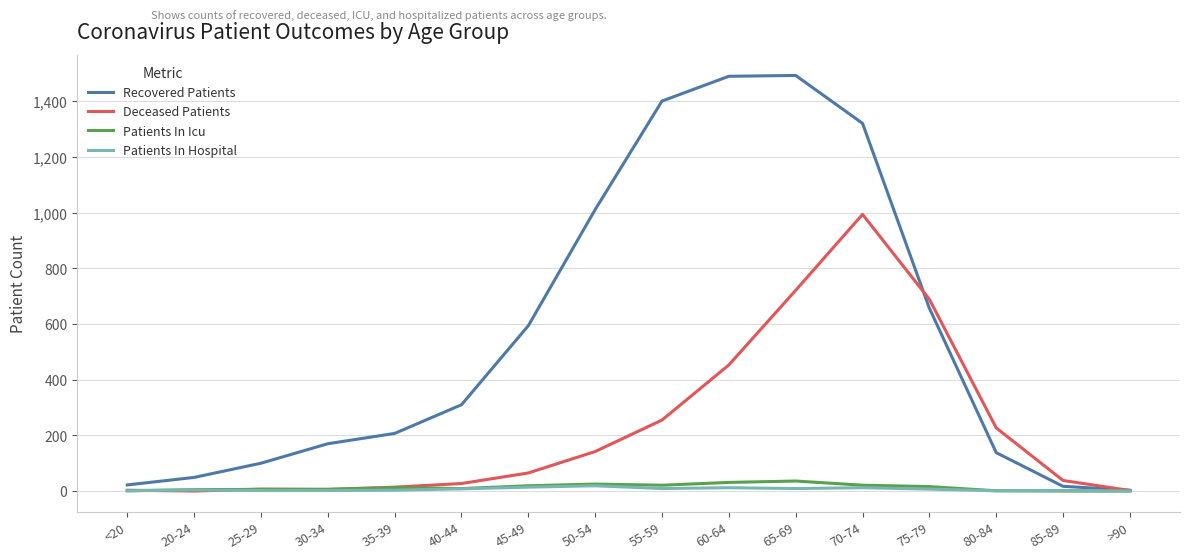

What is the maximum value shown in the chart?

1493